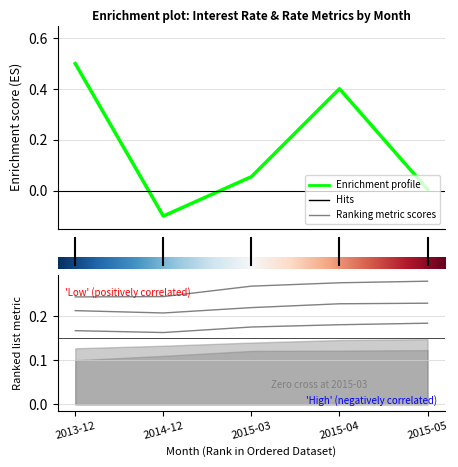

Rank the categories by 2M value from highest to lowest.

2015-05, 2015-04, 2015-03, 2013-12, 2014-12